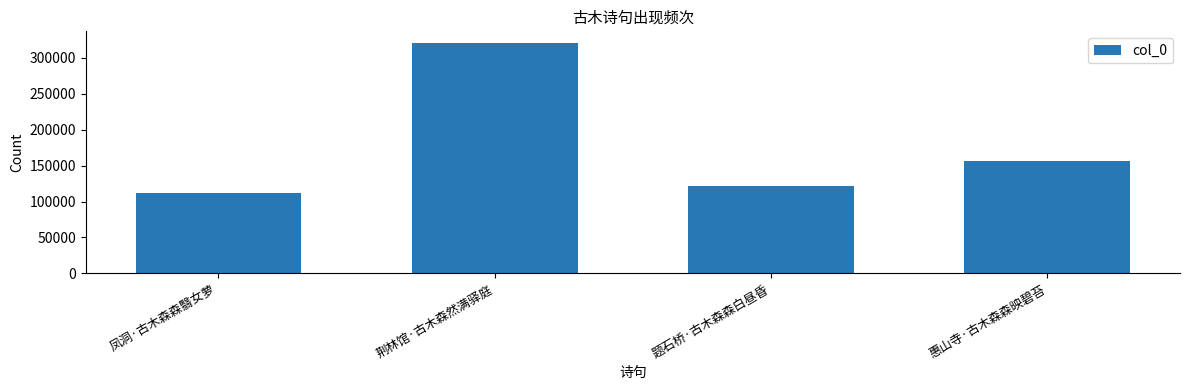

Are the bars horizontal?

No